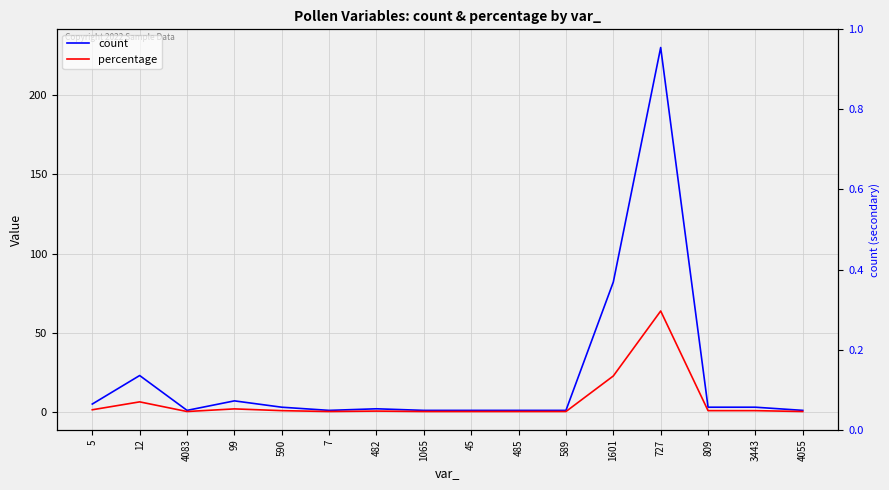

What is the sum of all percentage values?

101.1